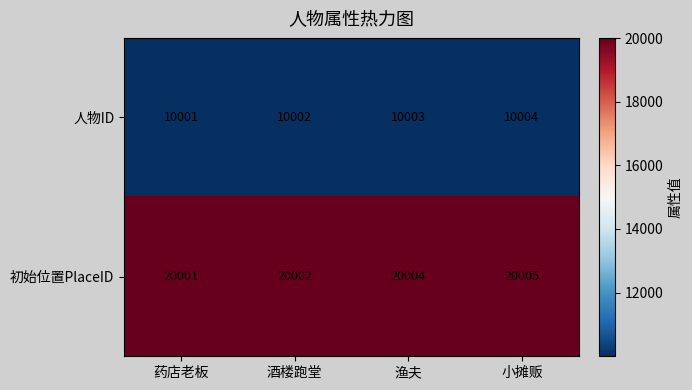

List the series in order of their overall mean, lowest first.

人物ID, 初始位置PlaceID